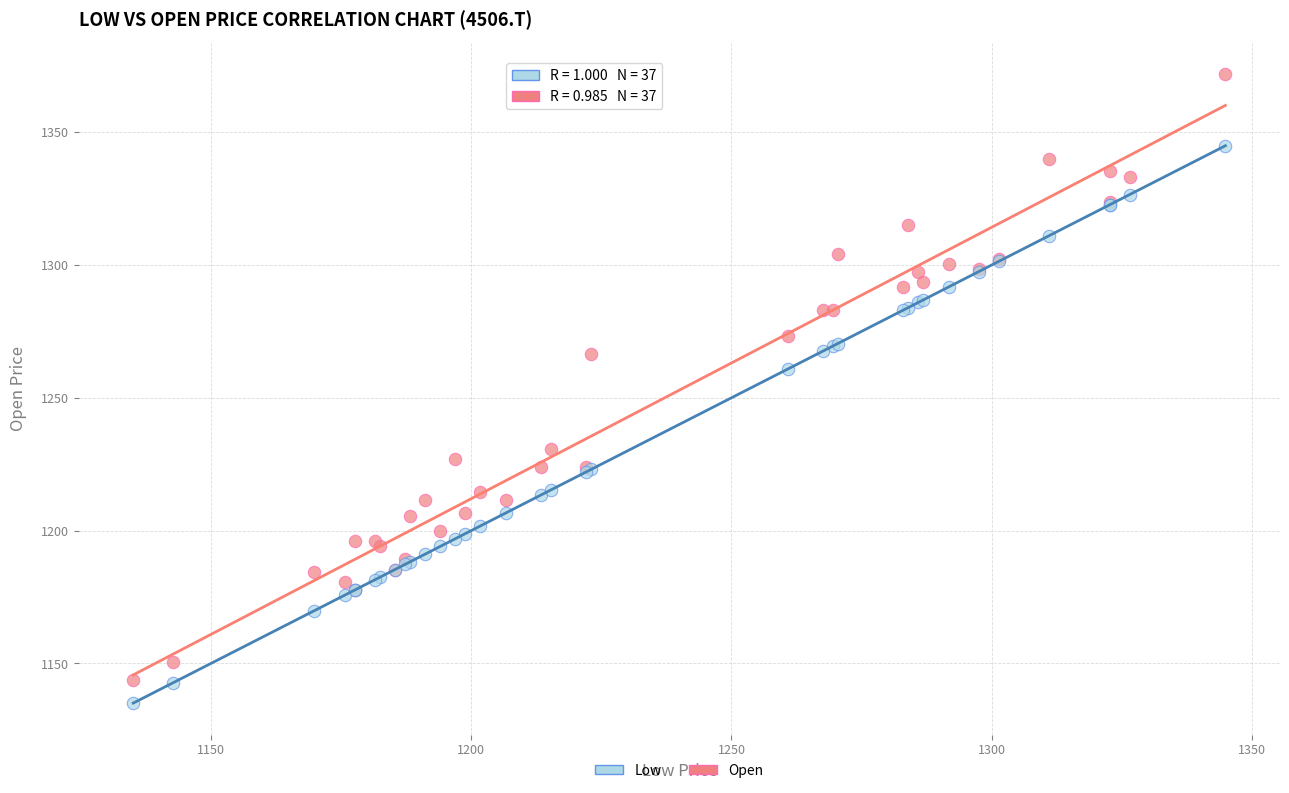

Across all series, what Y value is closest to 1253?

1260.8